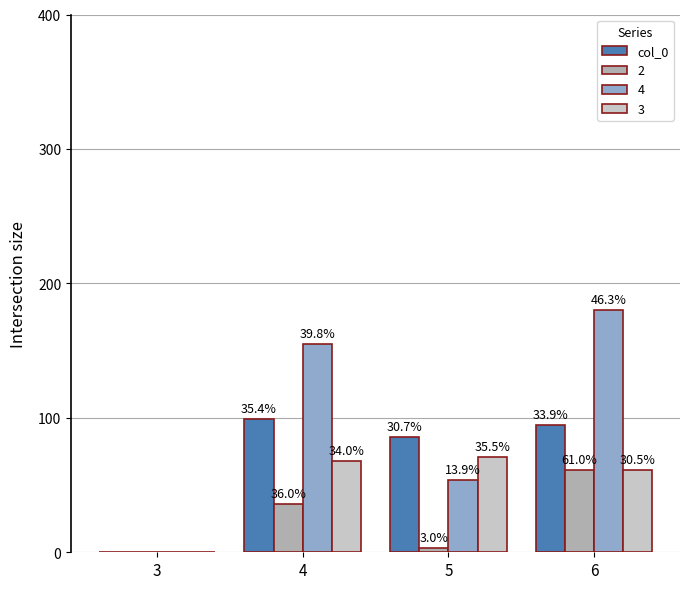

What are all the series names shown in the legend?

col_0, 2, 4, 3